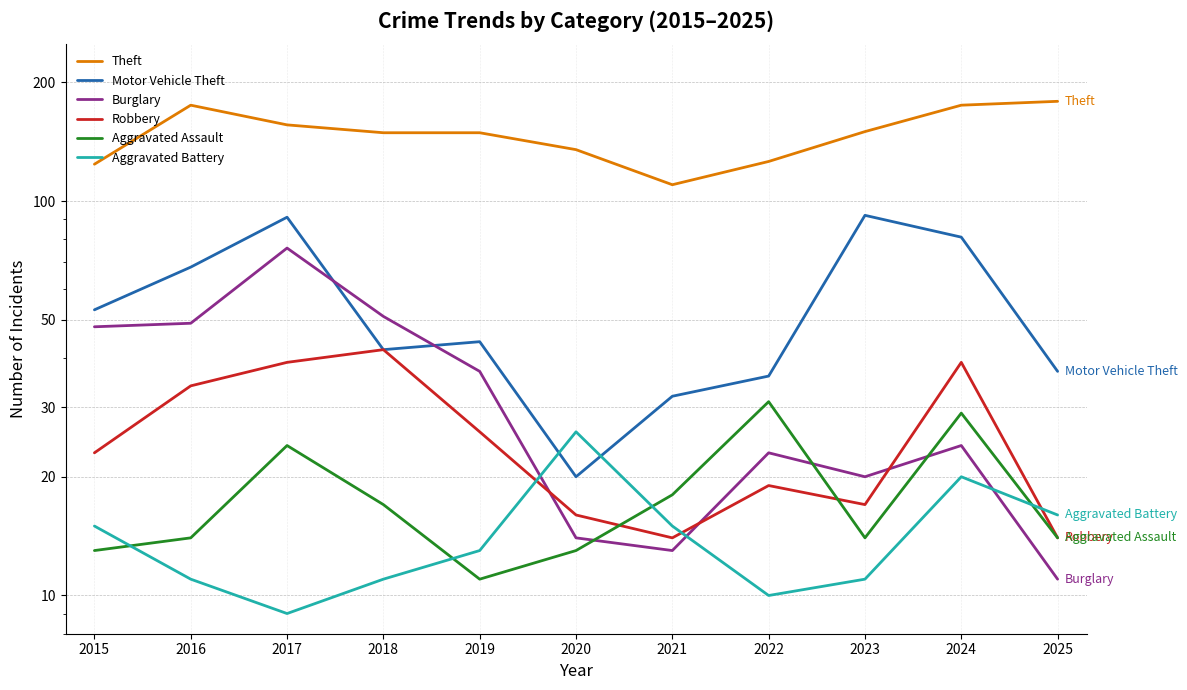

At which category does Motor Vehicle Theft reach its first local valley?

2018